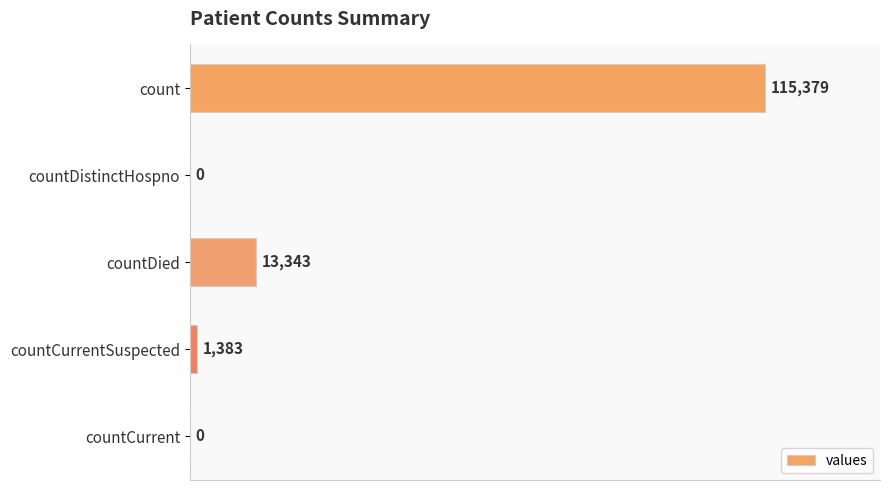

At which category does the chart reach its peak across all series?

count